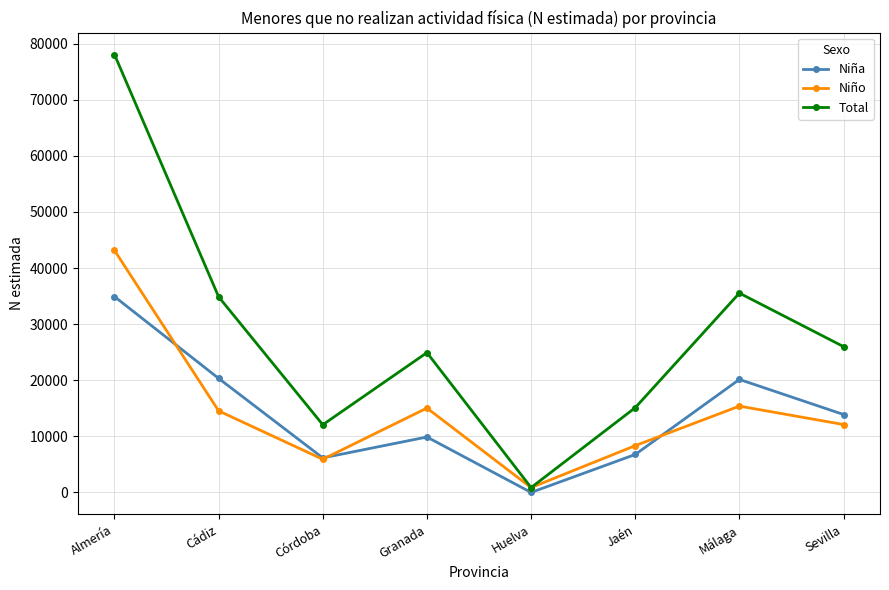

At how many categories does at least one series exceed 66527?

1